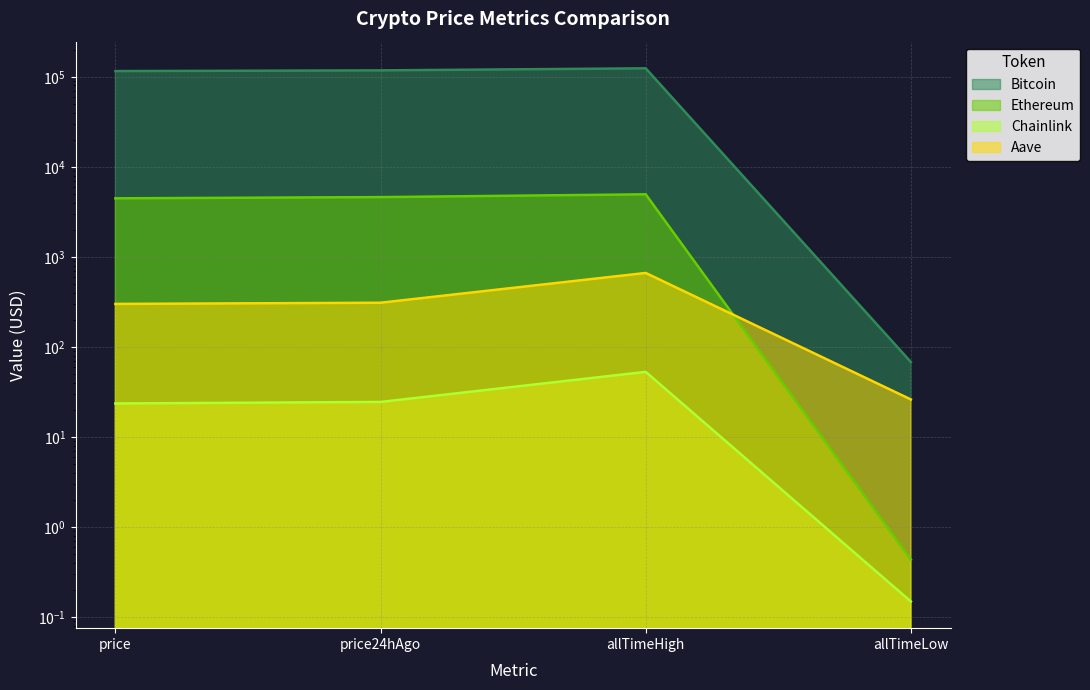

At which category is the sum across all series the highest?

allTimeHigh